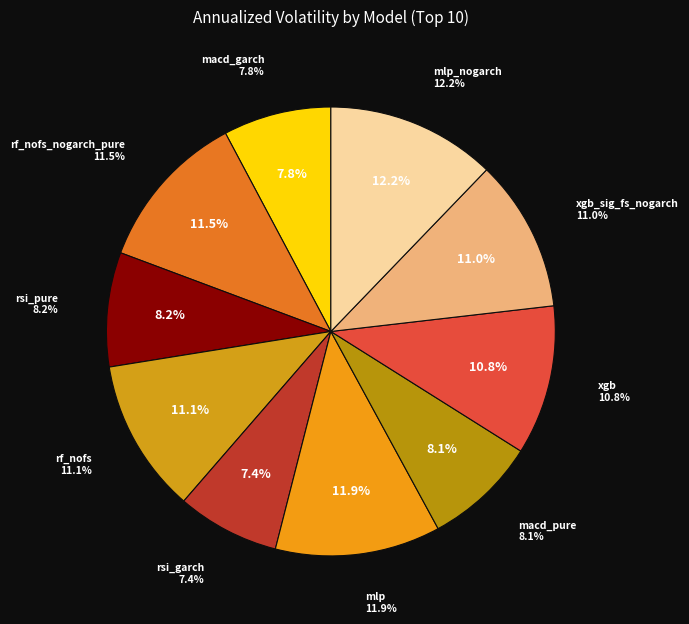

What percentage is the rsi_garch slice, to the nearest percent?

7%